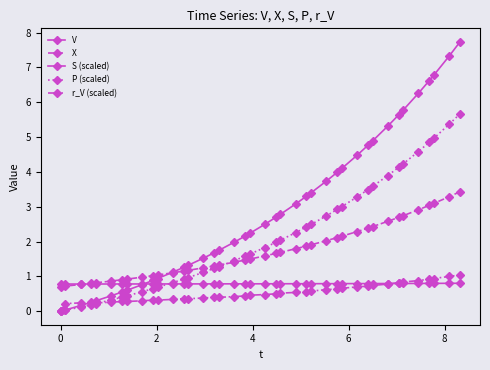

Is this an area chart (filled region under the line)?

No